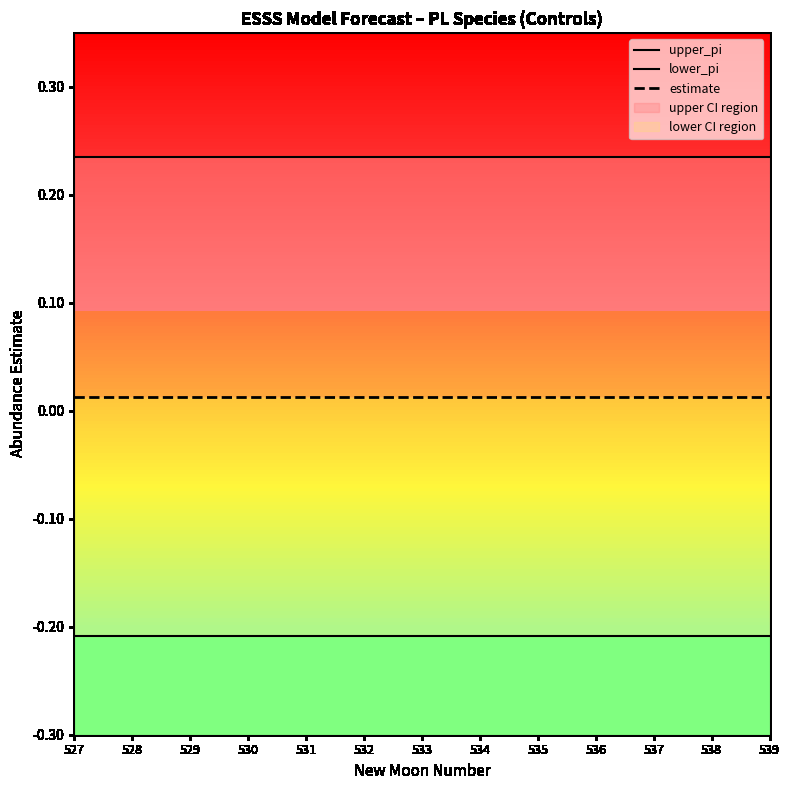

True or false: lower_pi and upper_pi intersect in this chart.

False